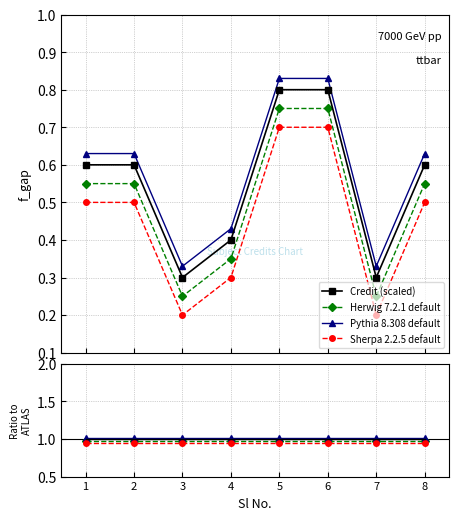

Which series has the largest total across all categories?

Pythia 8.308 default